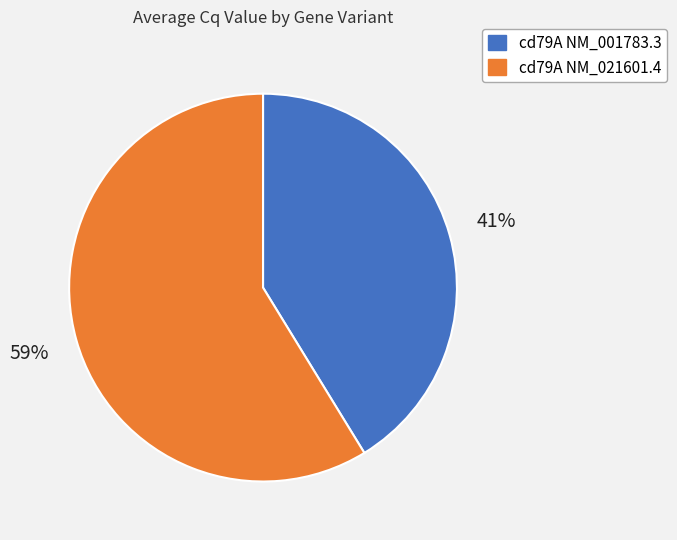

Does cd79A NM_021601.4 account for over 50% of the chart?

Yes